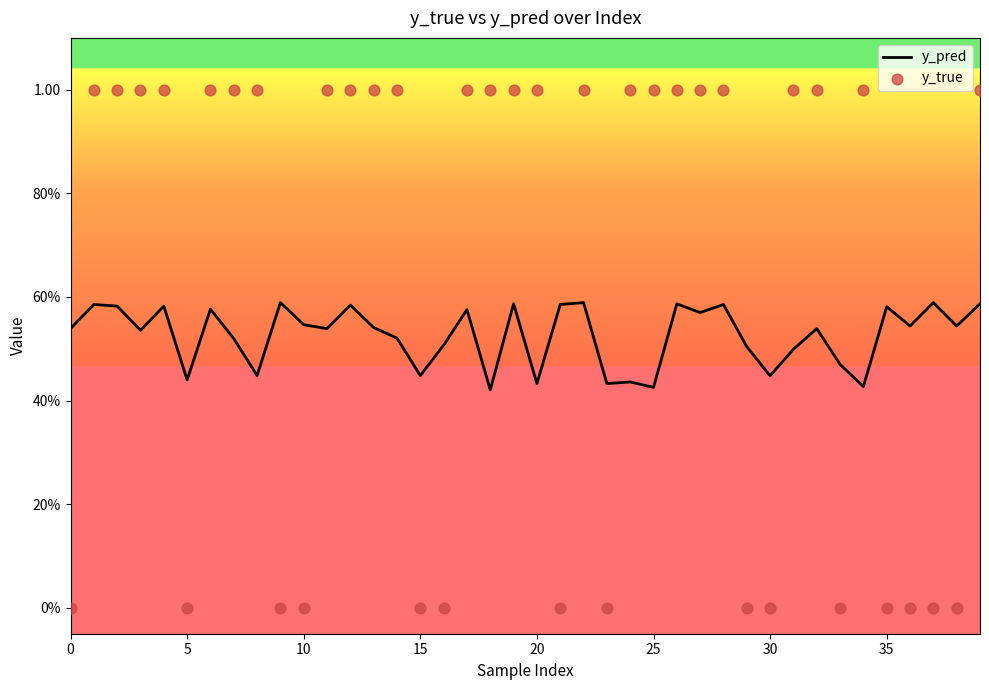

Which series has the largest total across all categories?

y_true